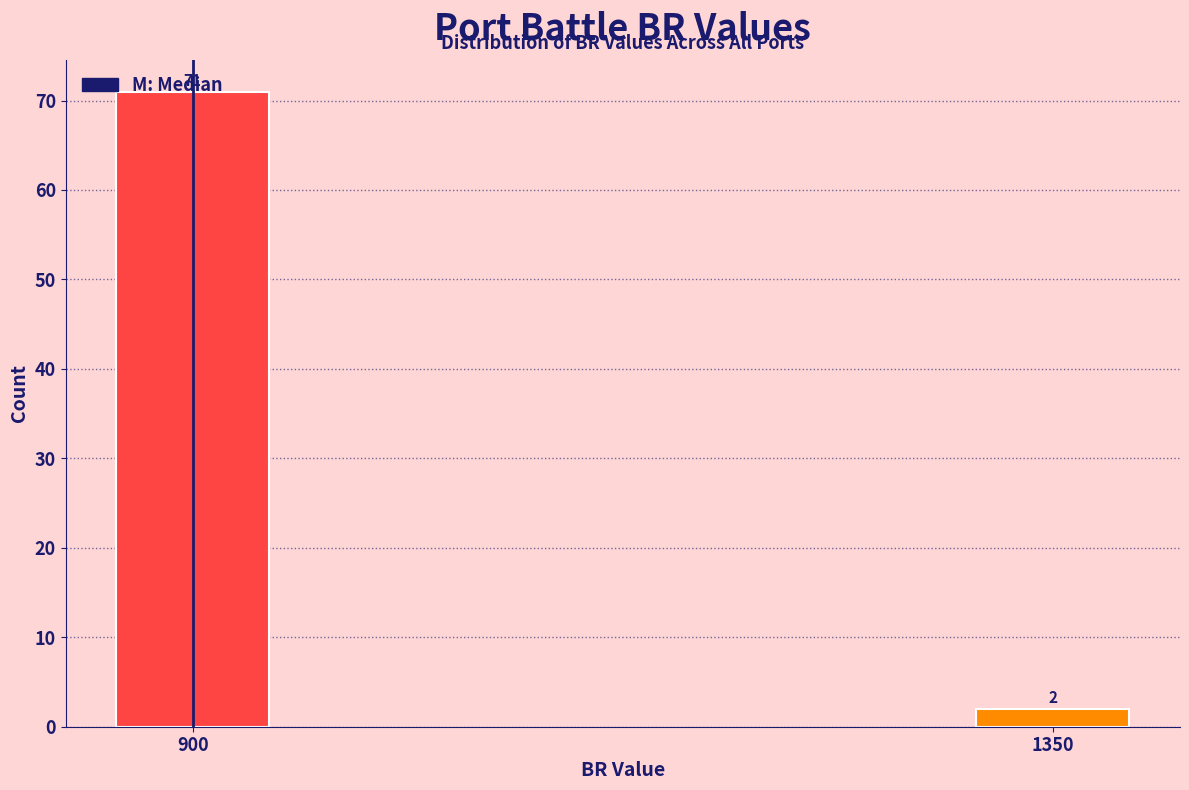

What is the change in value from 900 to 1350?

-69